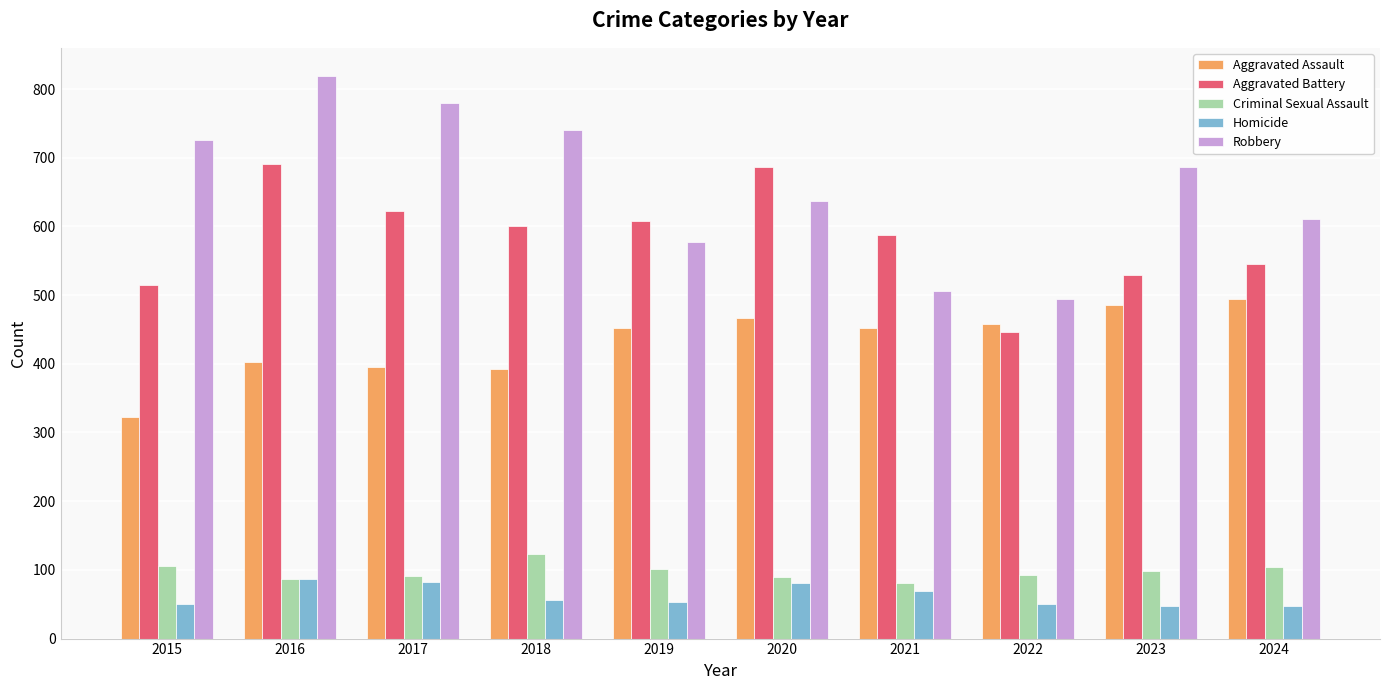

At which category is the sum across all series the highest?

2016